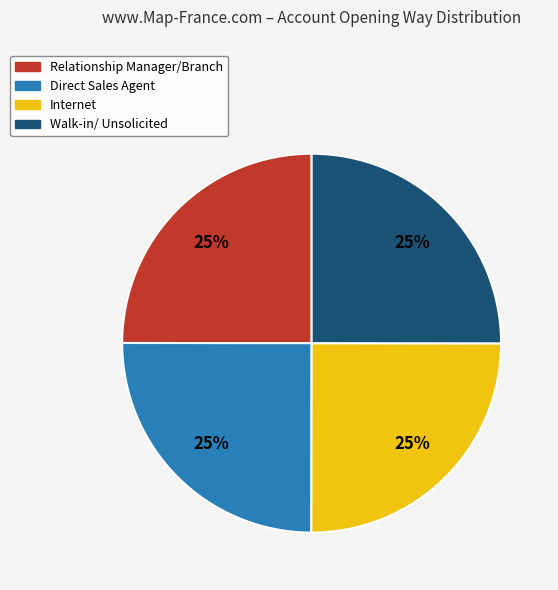

The Relationship Manager/Branch slice represents 25% of the pie. True or false?

True